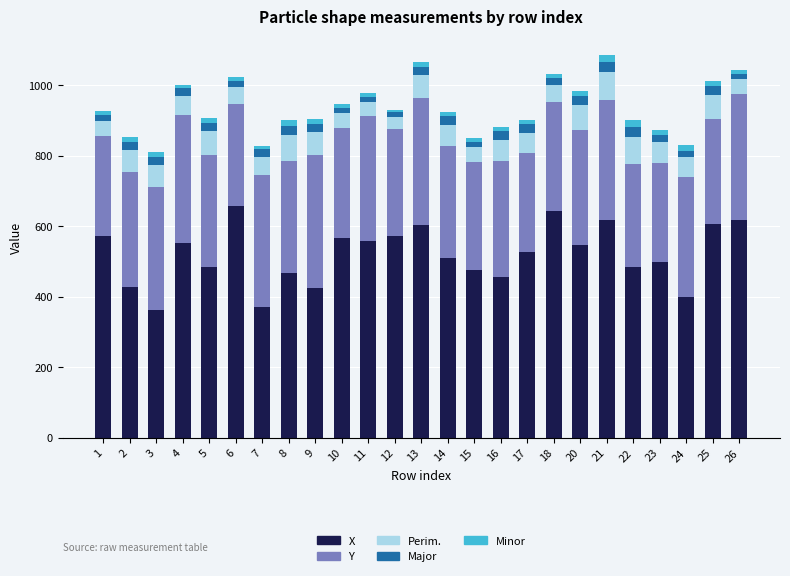

What is the minimum value for X?

363.1